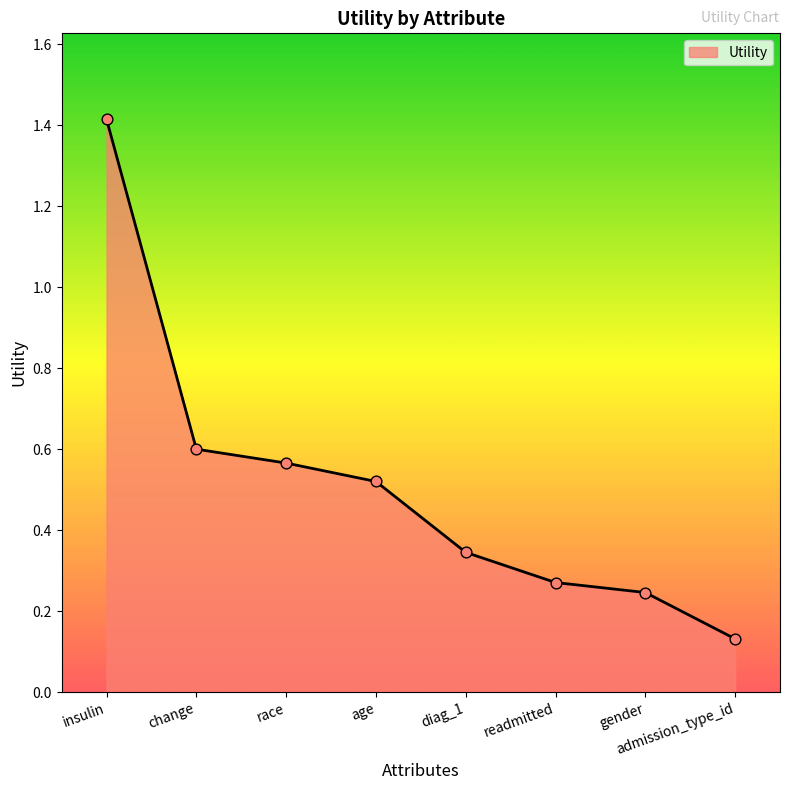

Between race and readmitted, which is larger?

race